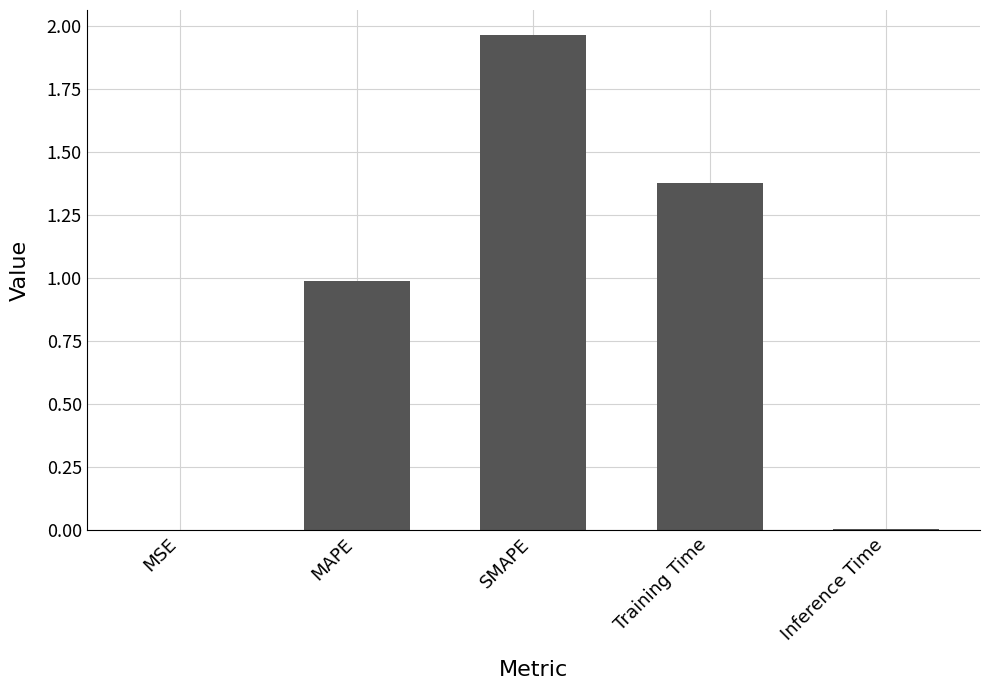

What is the approximate value at MAPE?

1.0